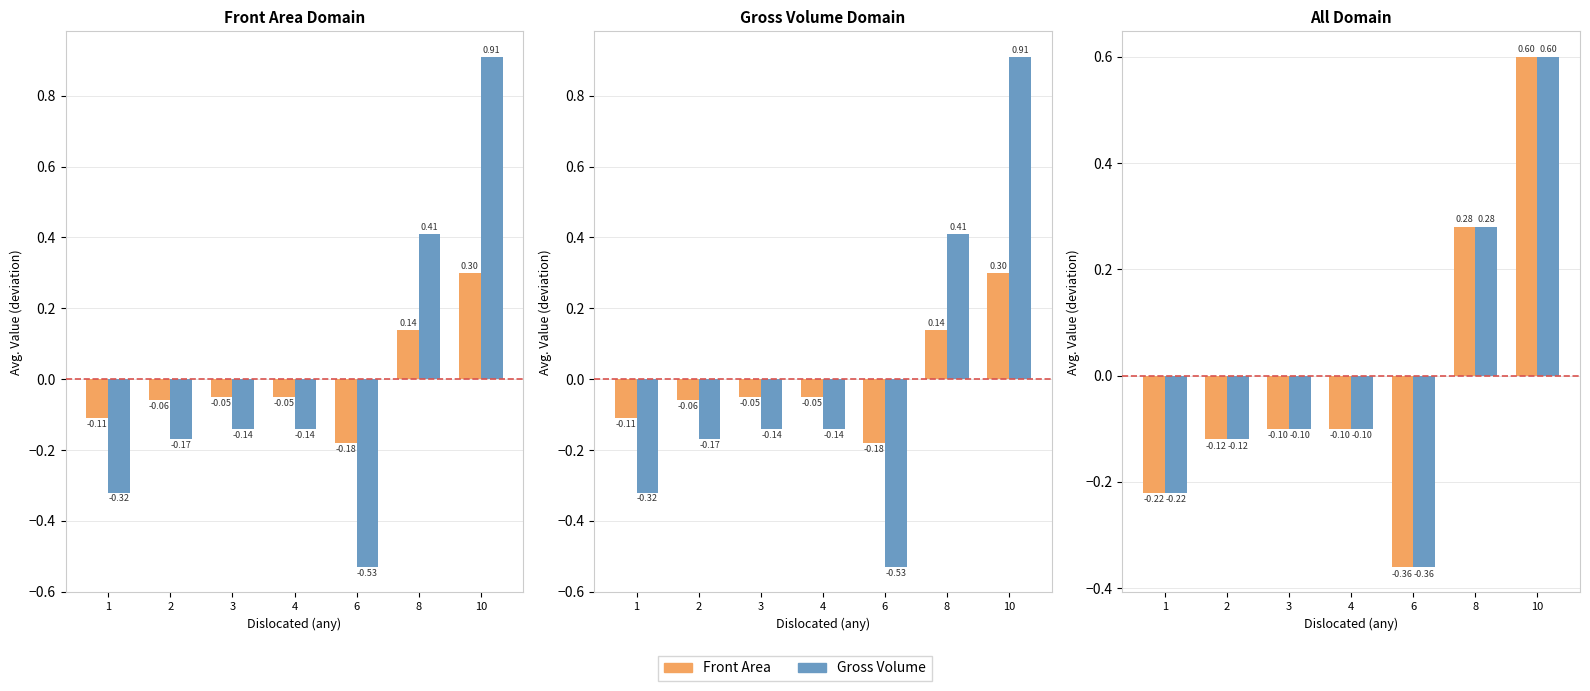

How many values in the Front Area series exceed 0?

2